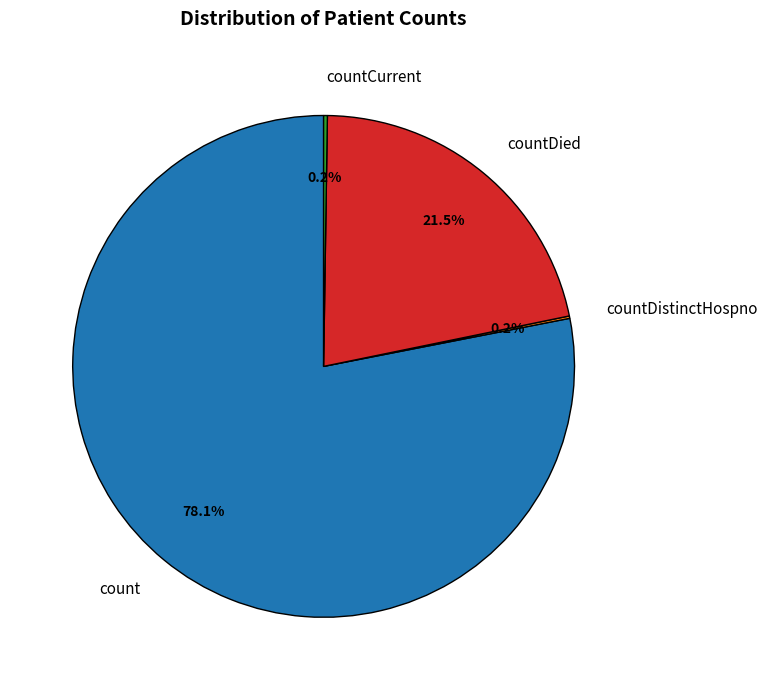

How much of the chart is everything except countDied?

78.5%